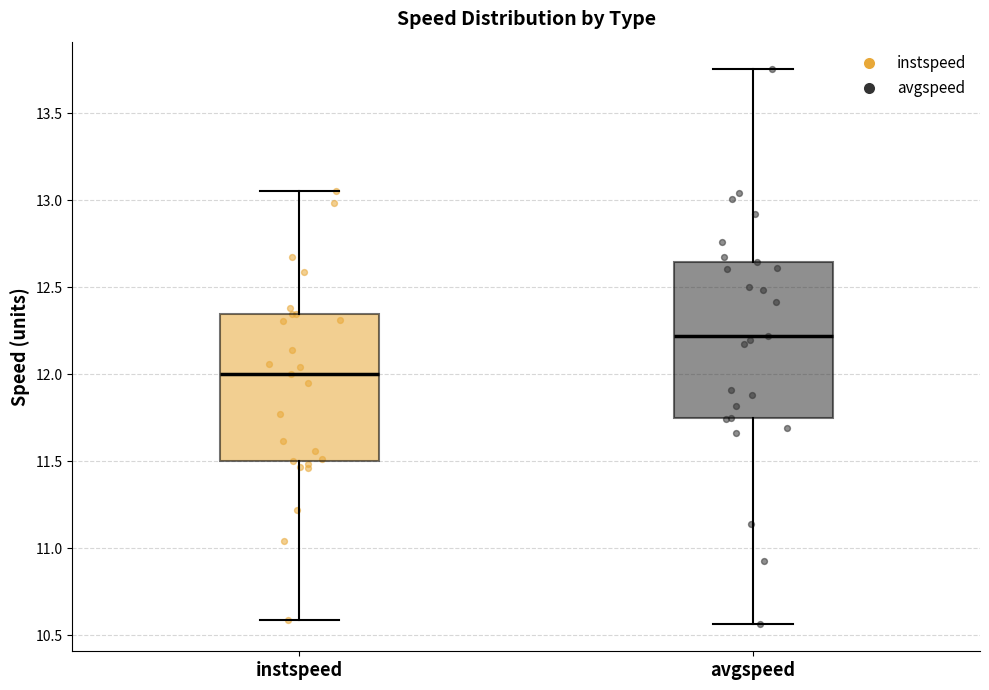

Which box's median line is the lowest?

instspeed